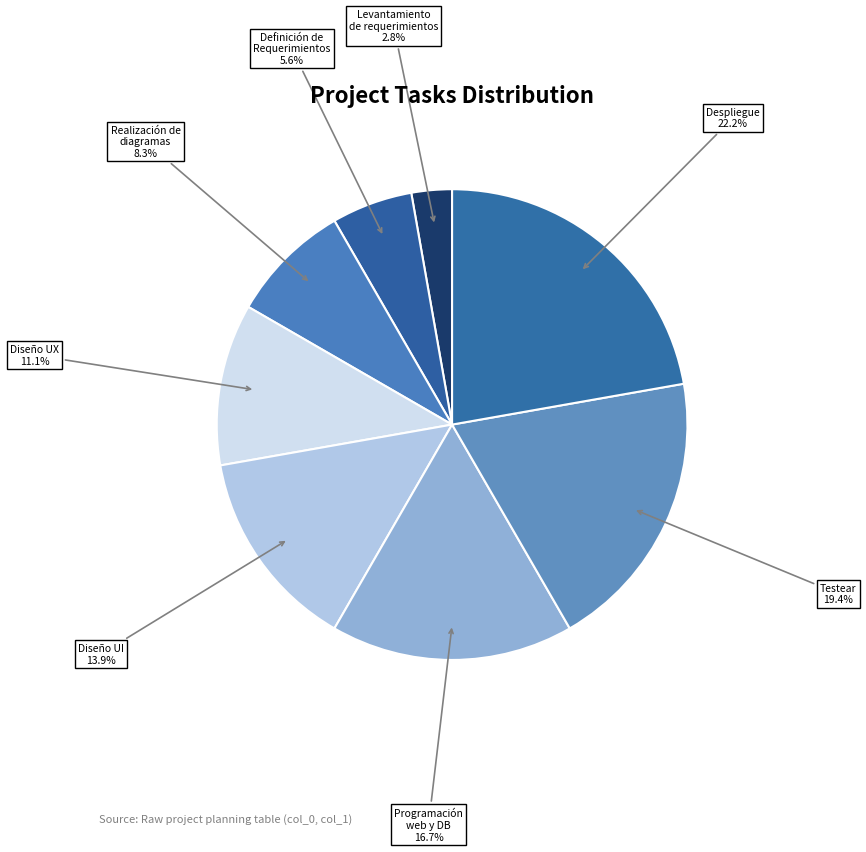

Combined, what portion of the pie is Realización de diagramas and Programación web y DB?

25.0%